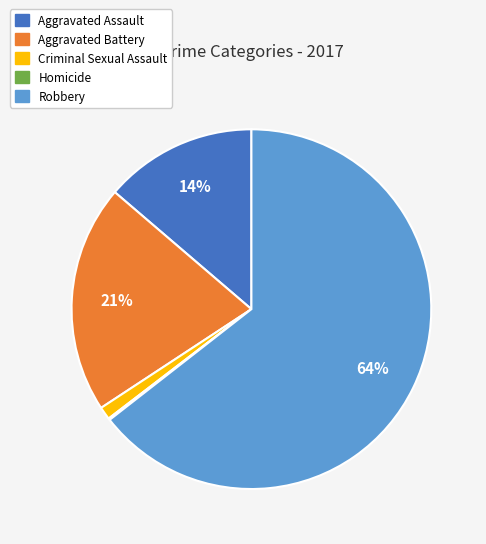

Is the sum of Robbery and Criminal Sexual Assault greater than half?

Yes